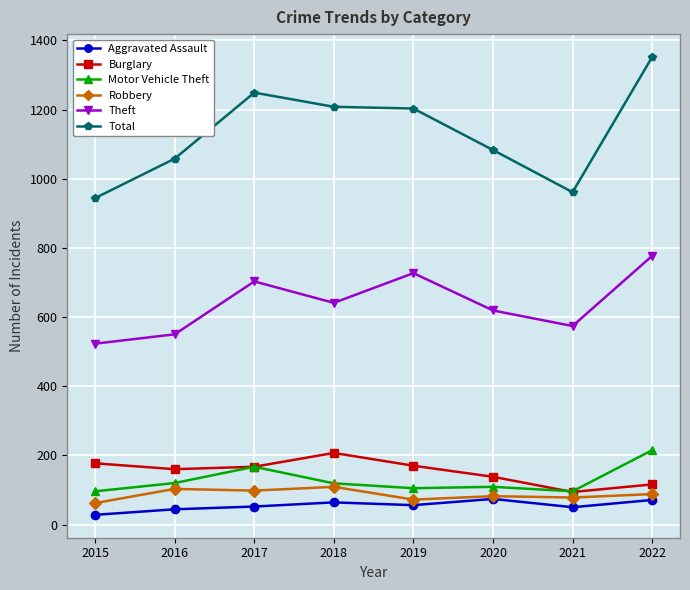

Is this an area chart (filled region under the line)?

No